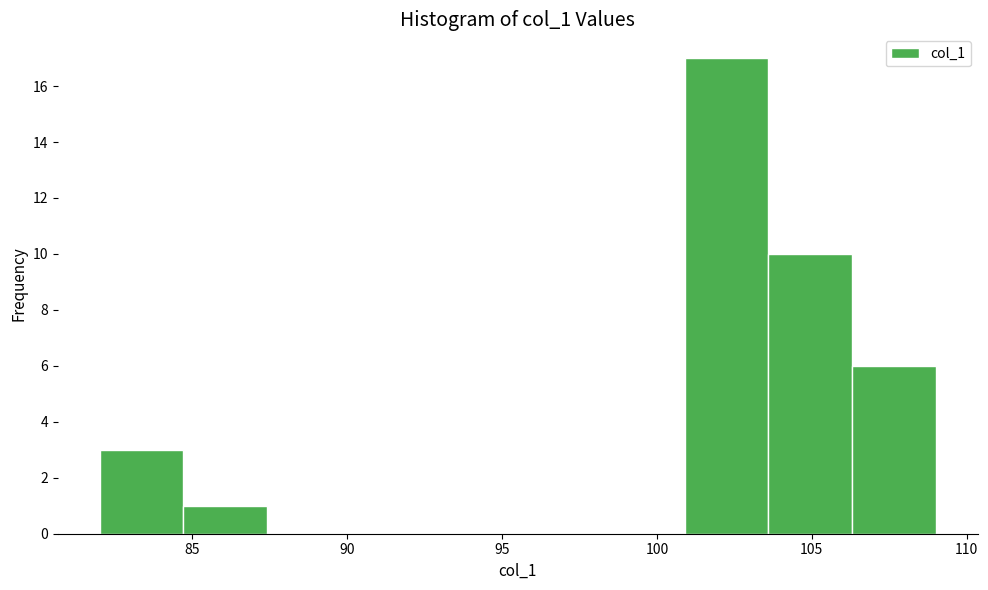

Which range on the x-axis has the tallest bar?

100.9 to 103.6